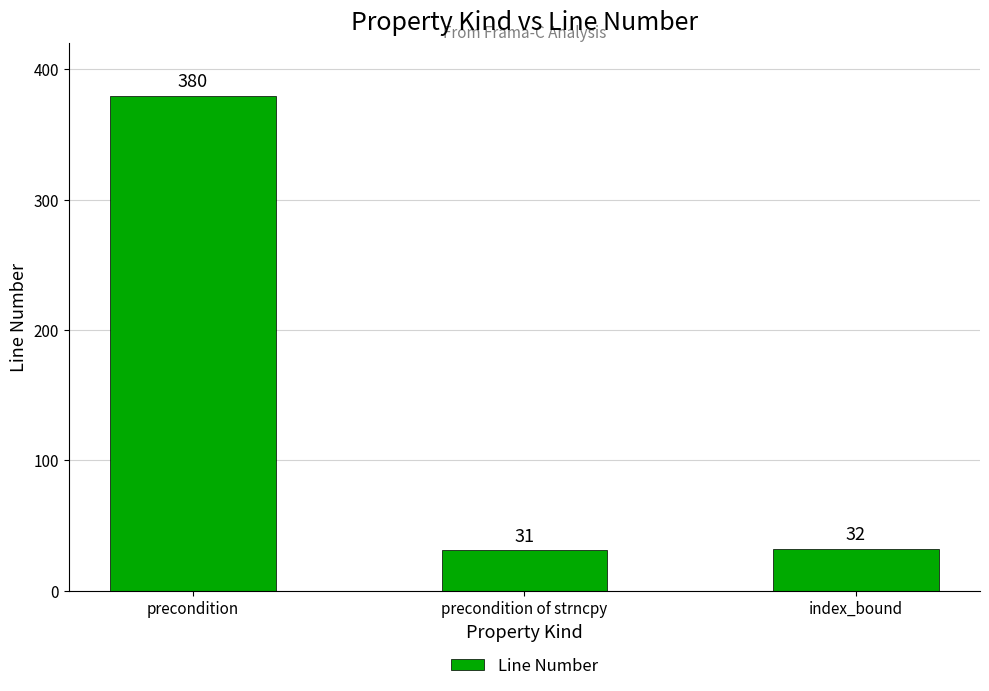

Reading left to right, transcribe all the data shown in this chart.

380	31	32